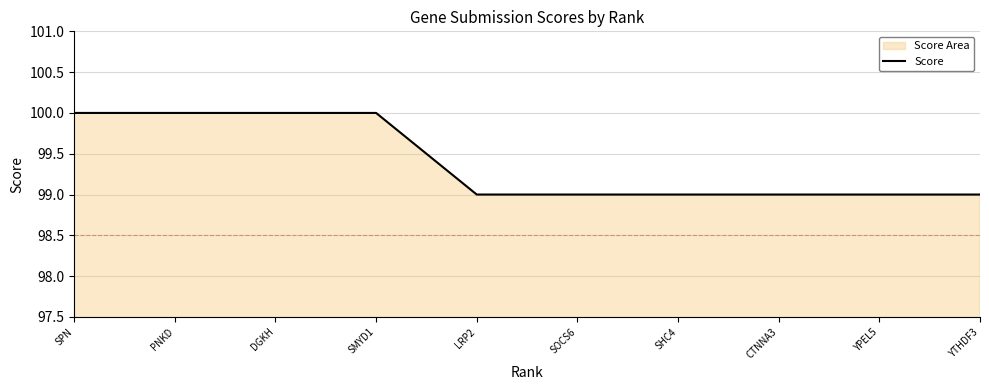

Approximately how many times larger is the value at YPEL5 compared to CTNNA3?

1.0